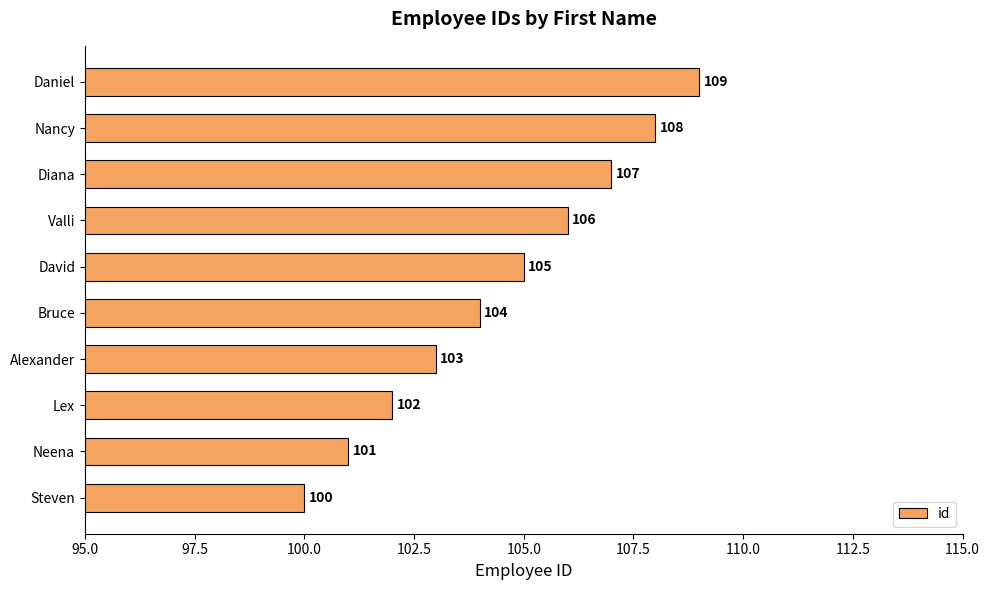

The chart shows a value of 27 at Neena. True or false?

False